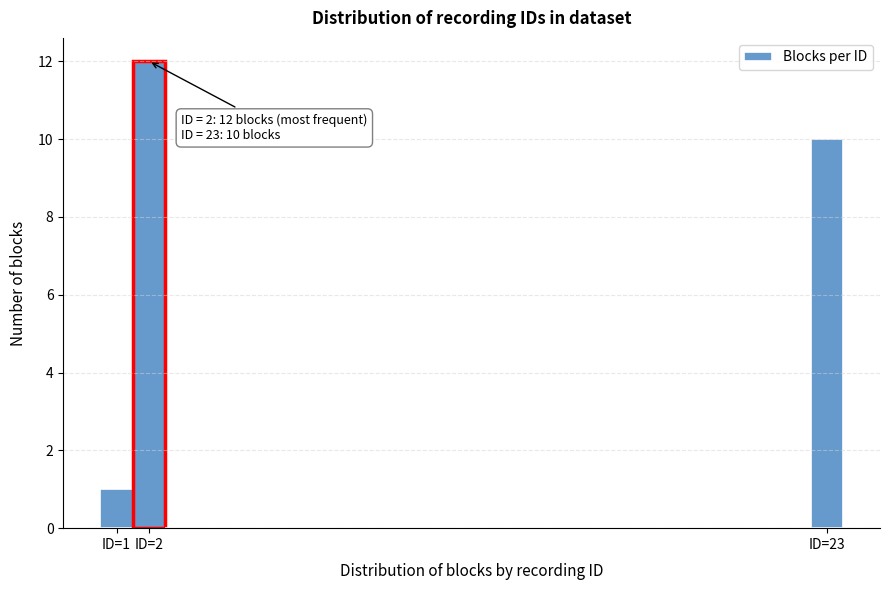

Which range on the x-axis has the tallest bar?

1.5 to 2.5